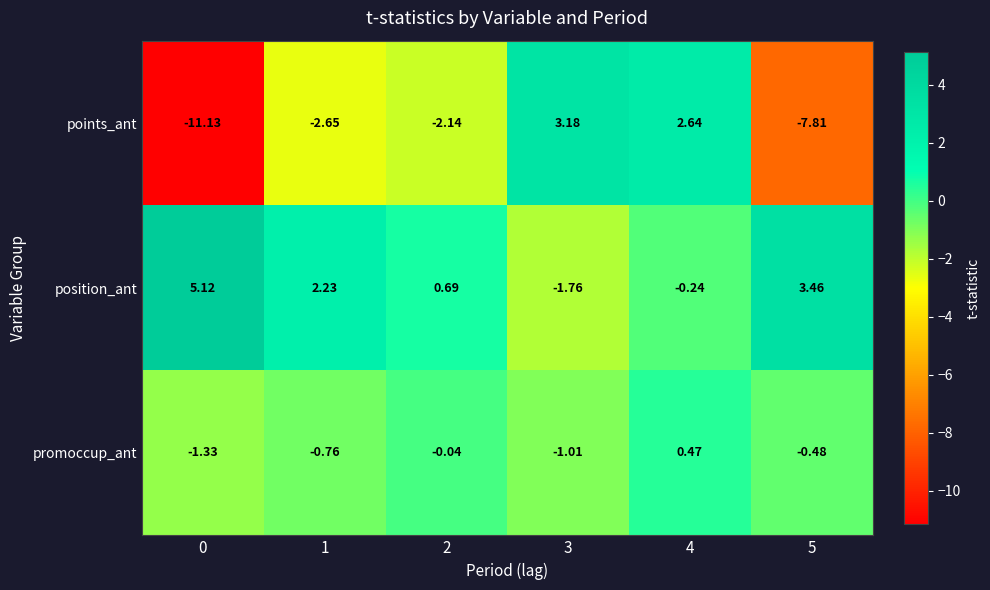

Rank the series at 2 from highest to lowest value.

position_ant, promoccup_ant, points_ant